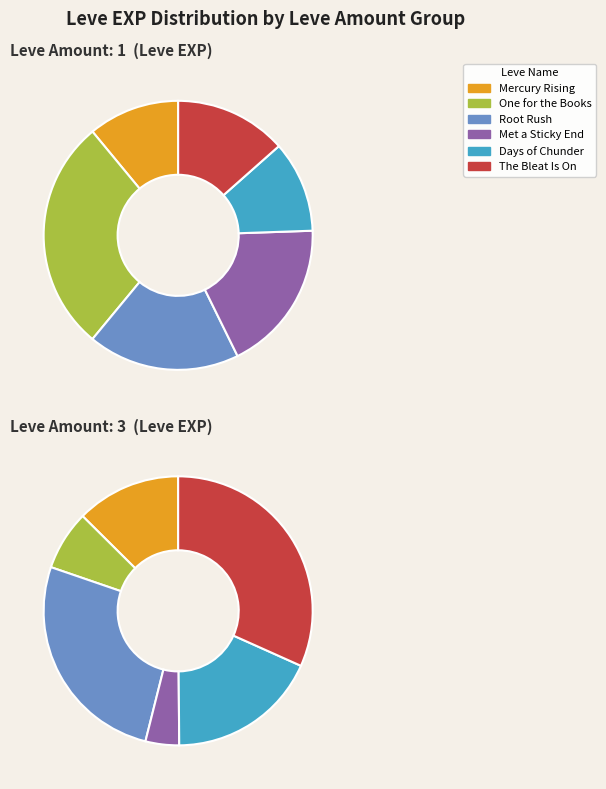

True or false: Root Rush accounts for 18% of the total.

True